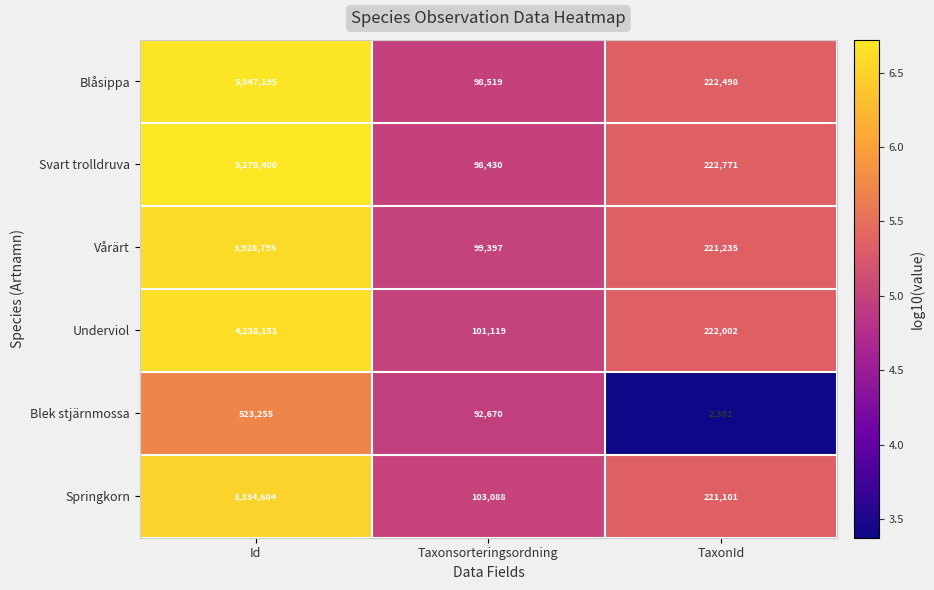

At which category is the sum across all series the highest?

Id